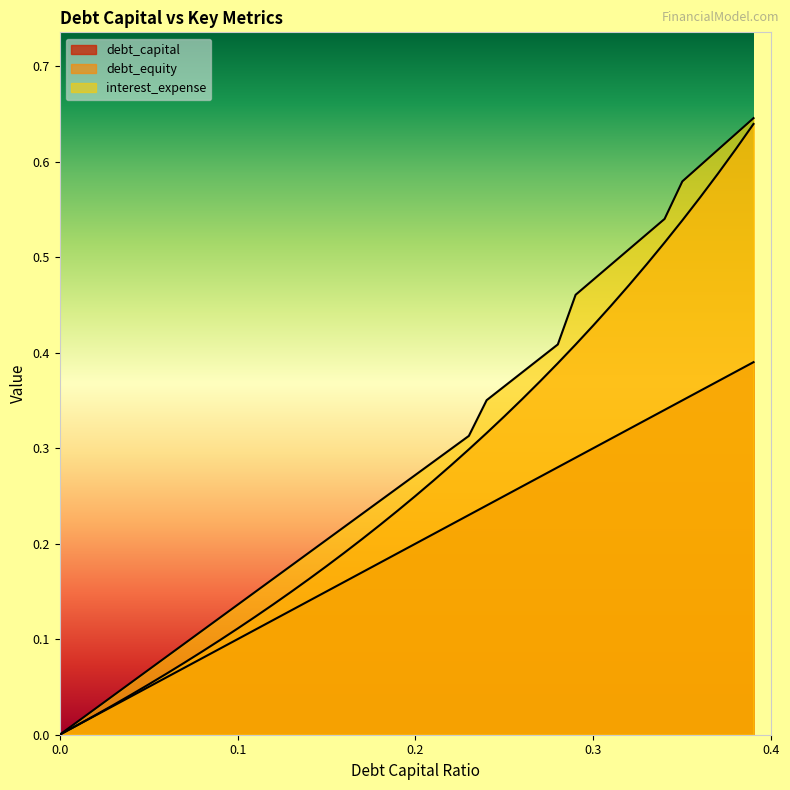

How many values in the debt_capital series exceed 0?

39